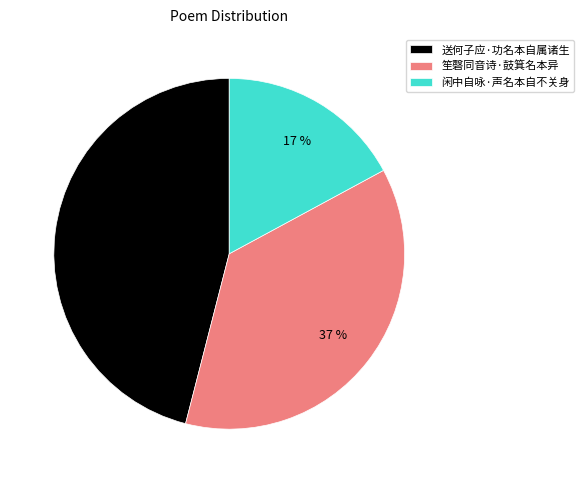

Does 闲中自咏·声名本自不关身 represent more than half of the total?

No